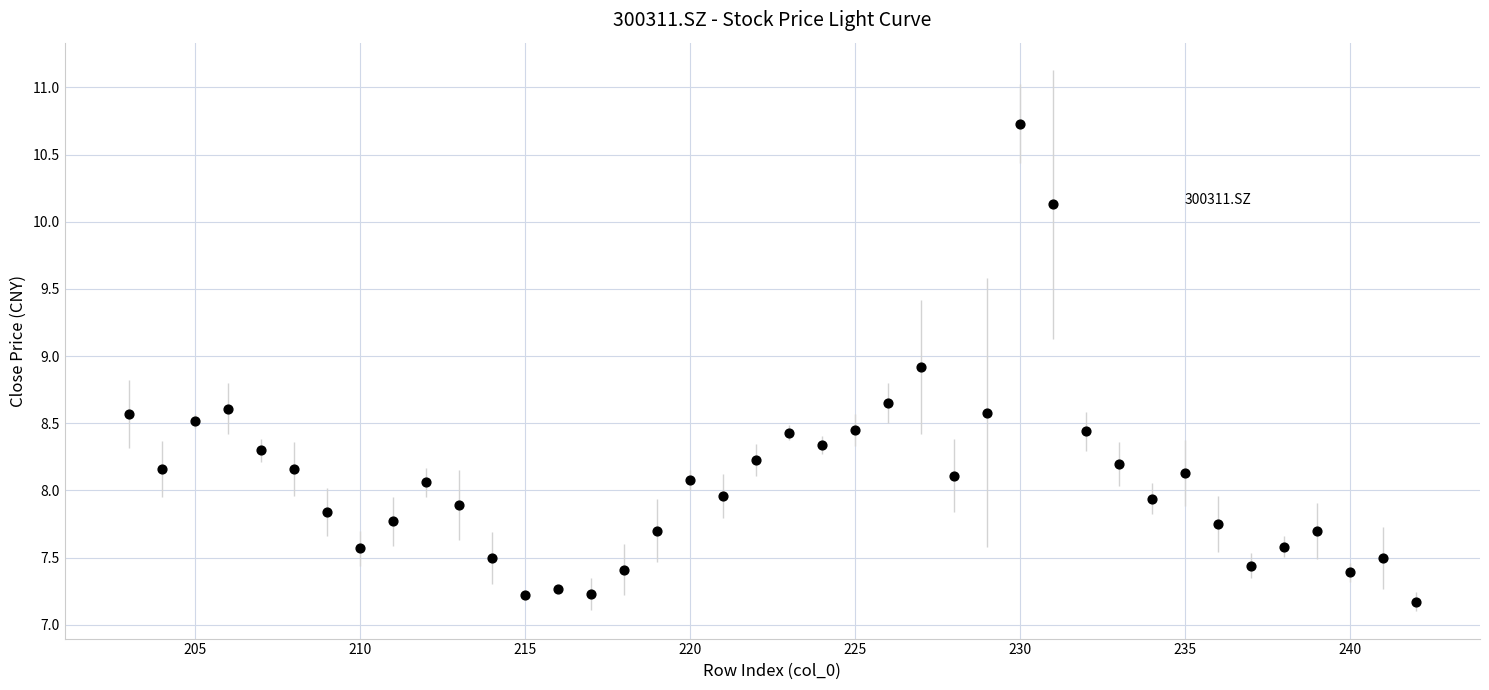

What is the range of Y values (max minus min)?

3.6